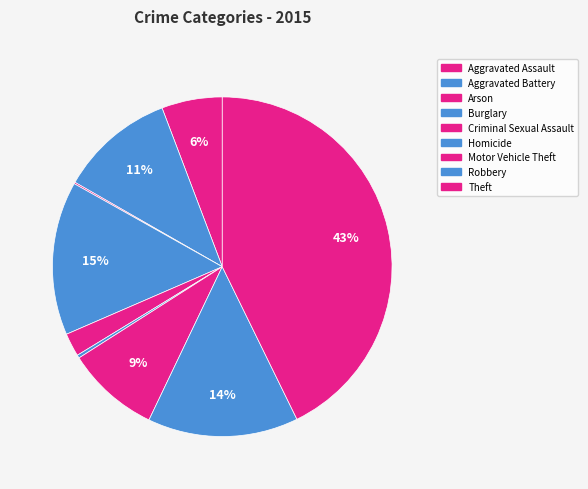

Is there a majority slice in this chart?

No